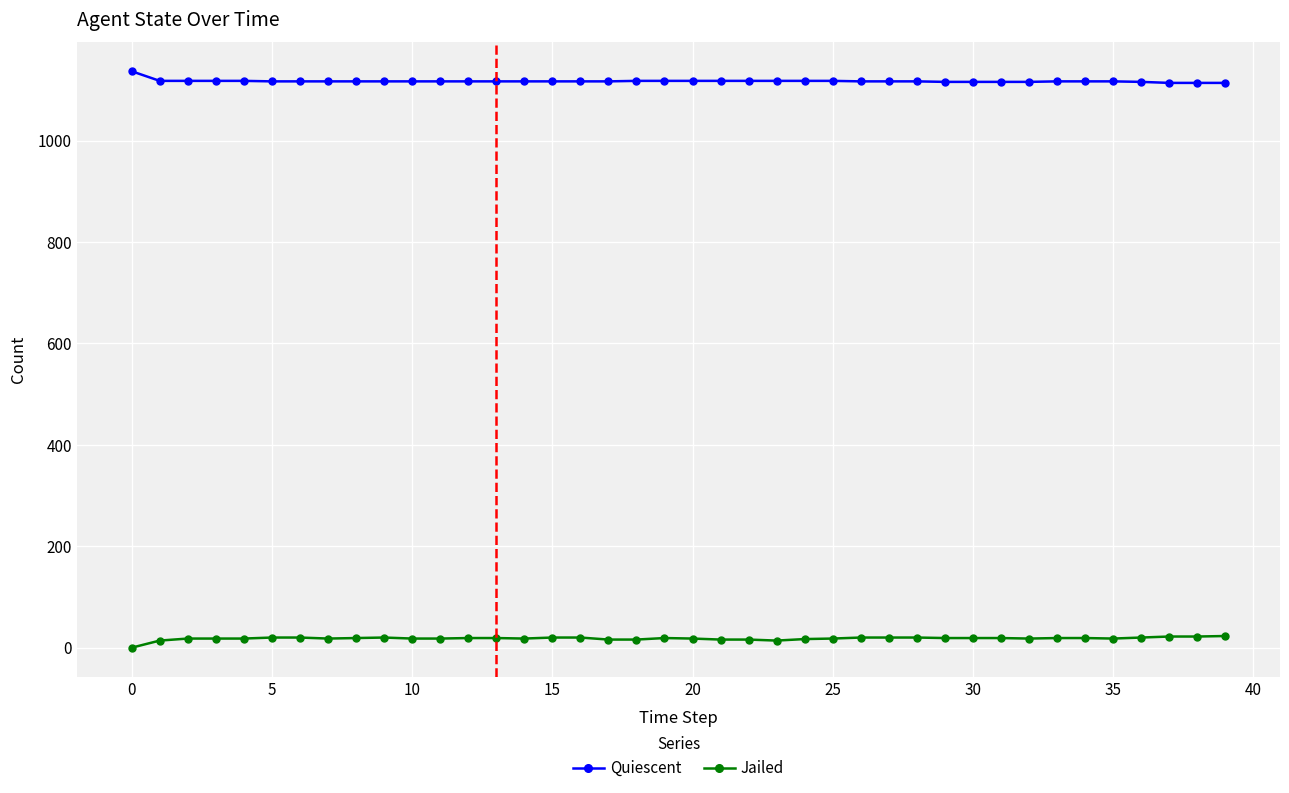

True or false: Quiescent and Jailed cross at least once.

False